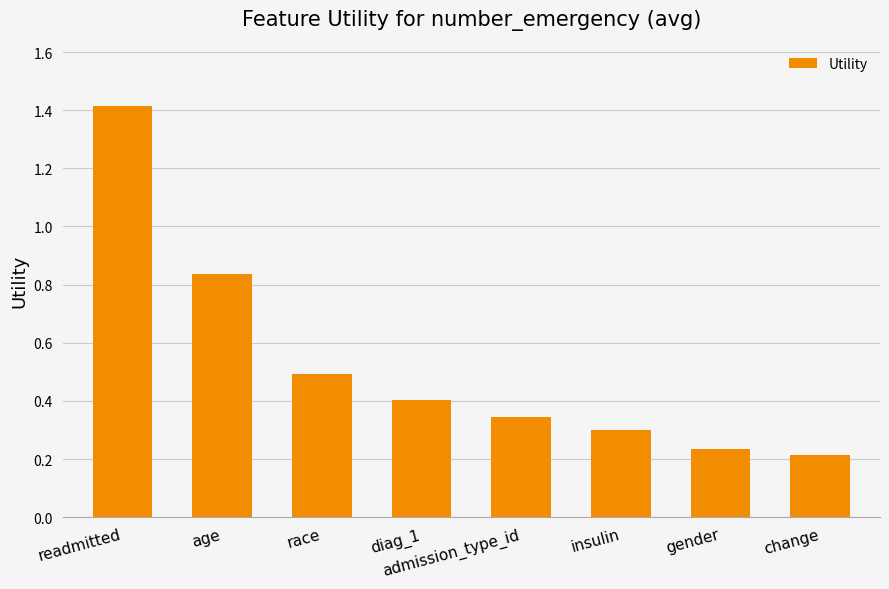

What is the difference between the second highest and second lowest values?

0.6